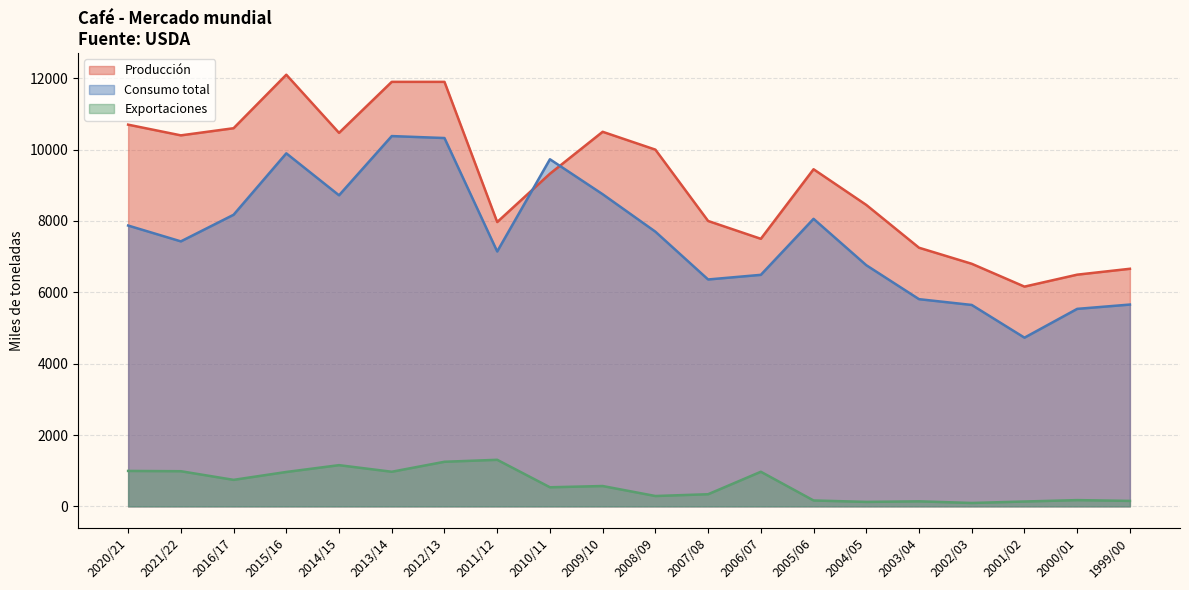

What position from the left is 2005/06?

14